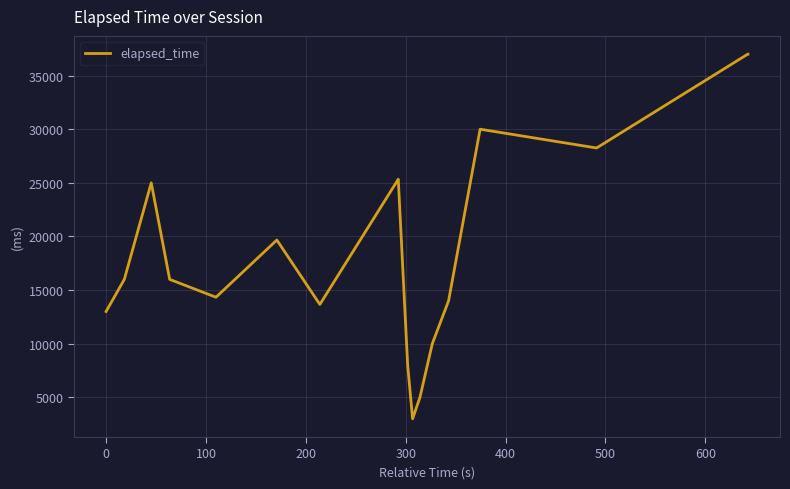

What is the greatest value displayed?

37000